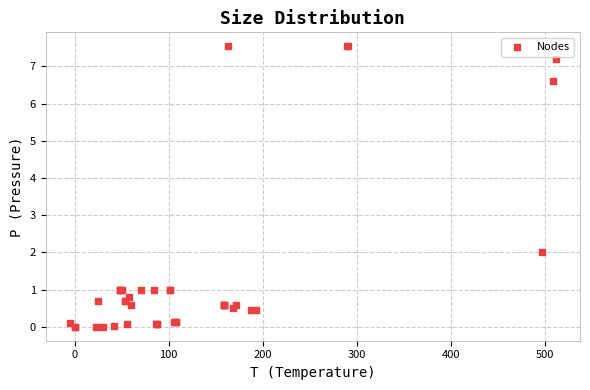

What Y value in the scatter plot is closest to 3?

2.0